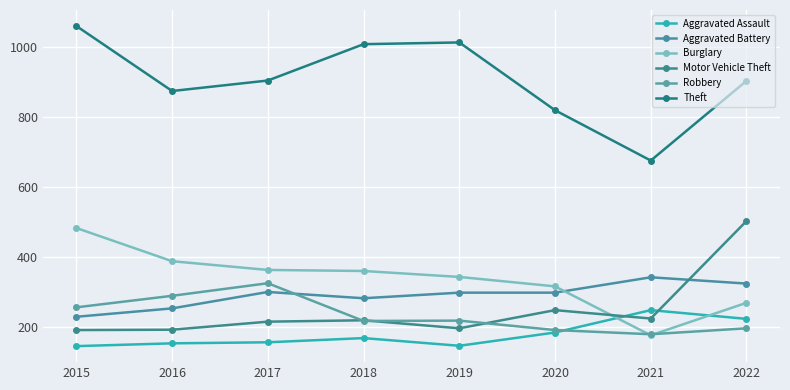

True or false: Burglary and Aggravated Battery intersect in this chart.

True